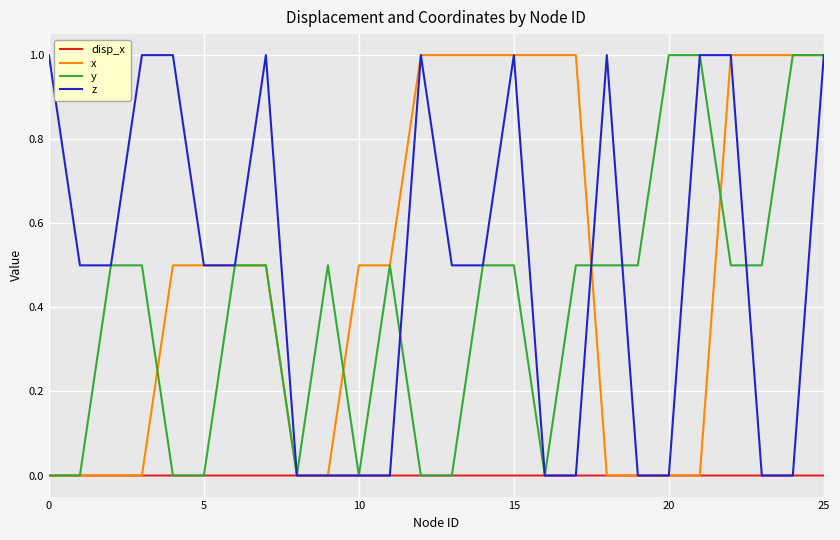

What is the highest value of the y series?

1.0